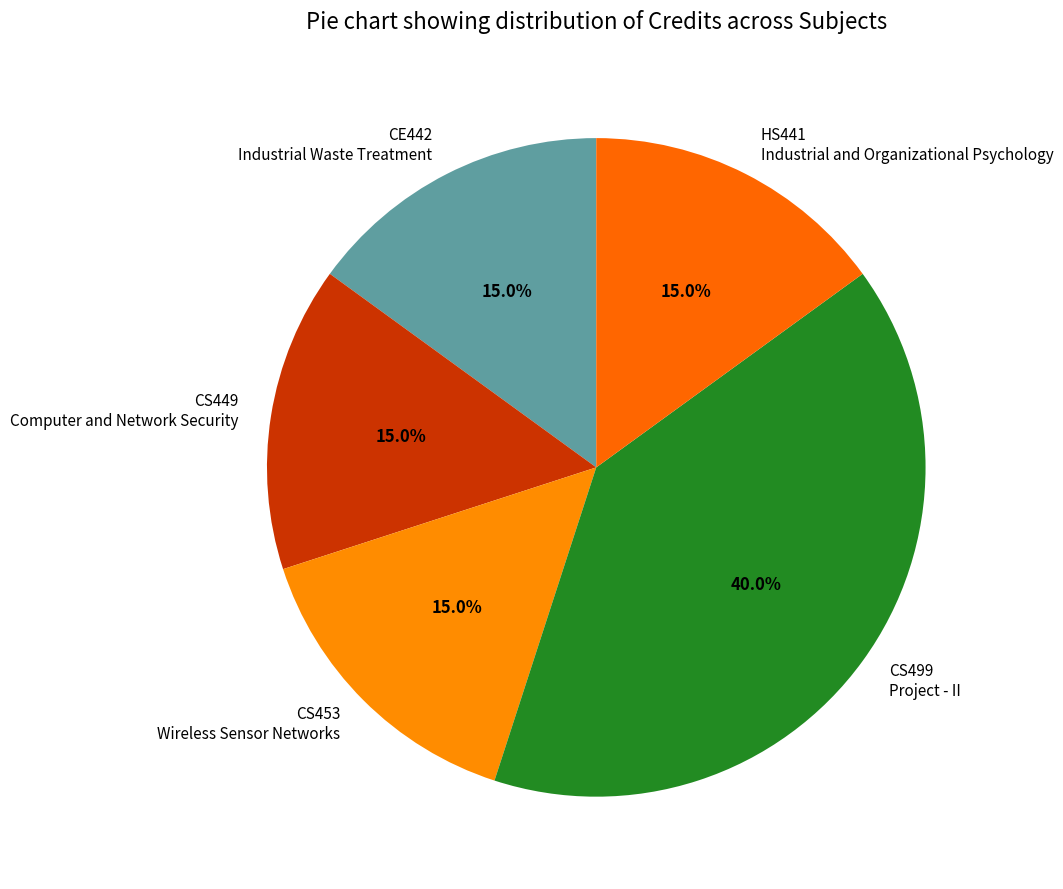

What is the largest slice in the pie chart?

CS499 Project - II